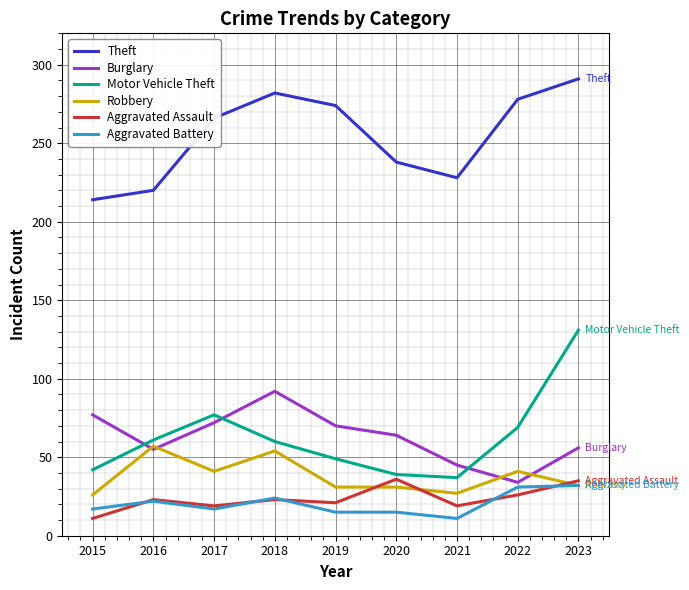

True or false: Aggravated Battery and Motor Vehicle Theft intersect in this chart.

False